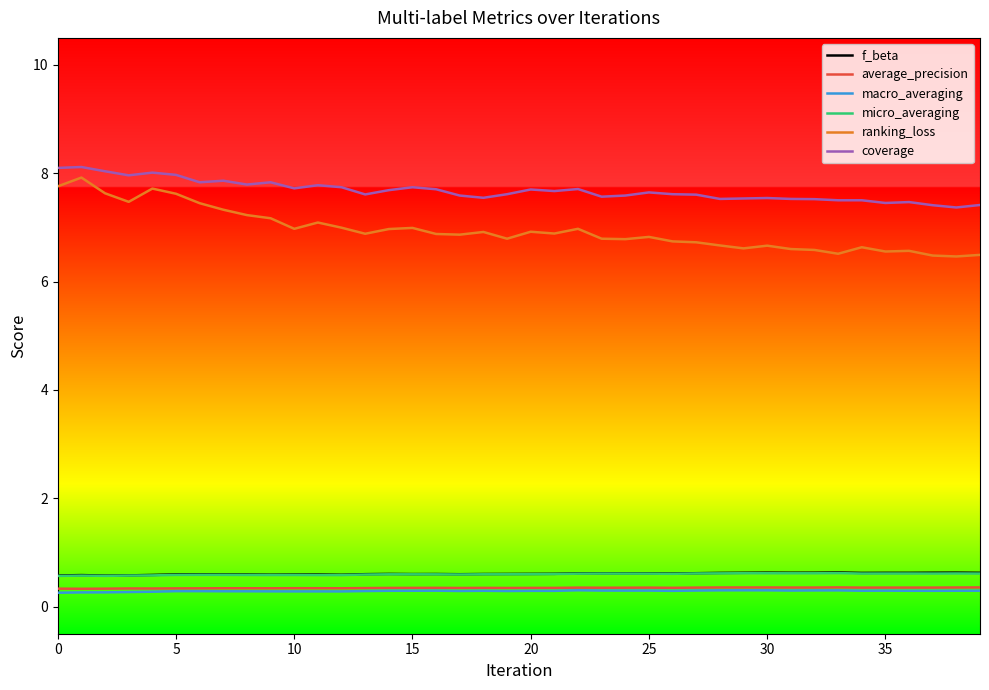

True or false: f_beta and coverage cross at least once.

False